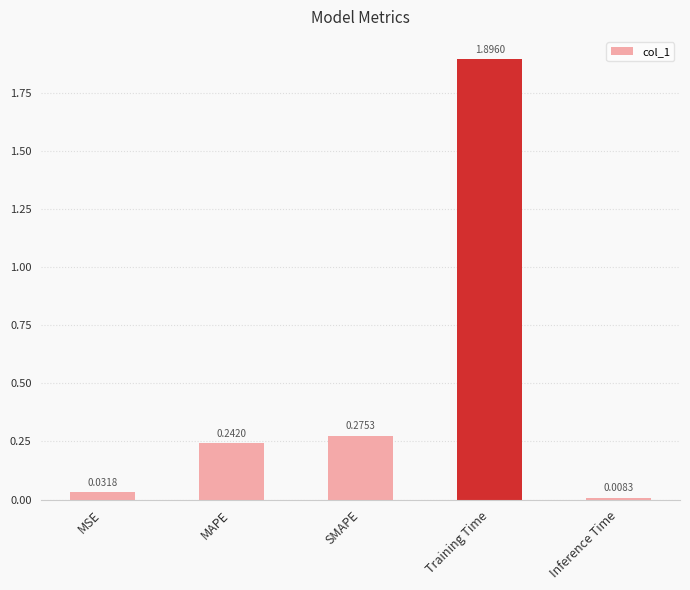

How many distinct data groups are displayed?

1